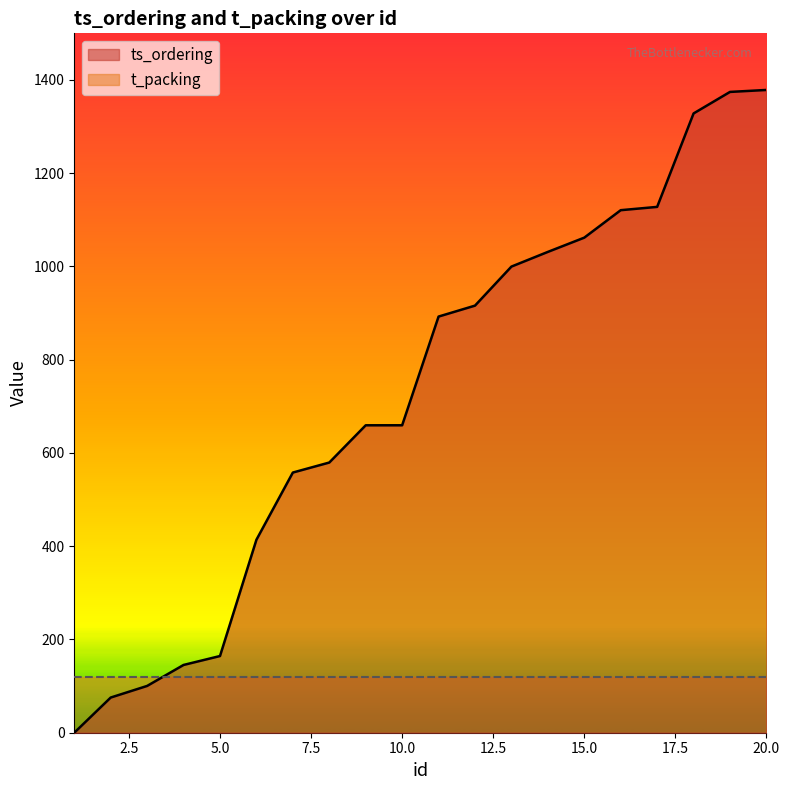

True or false: there are more than 1 points higher than both neighbors.

False